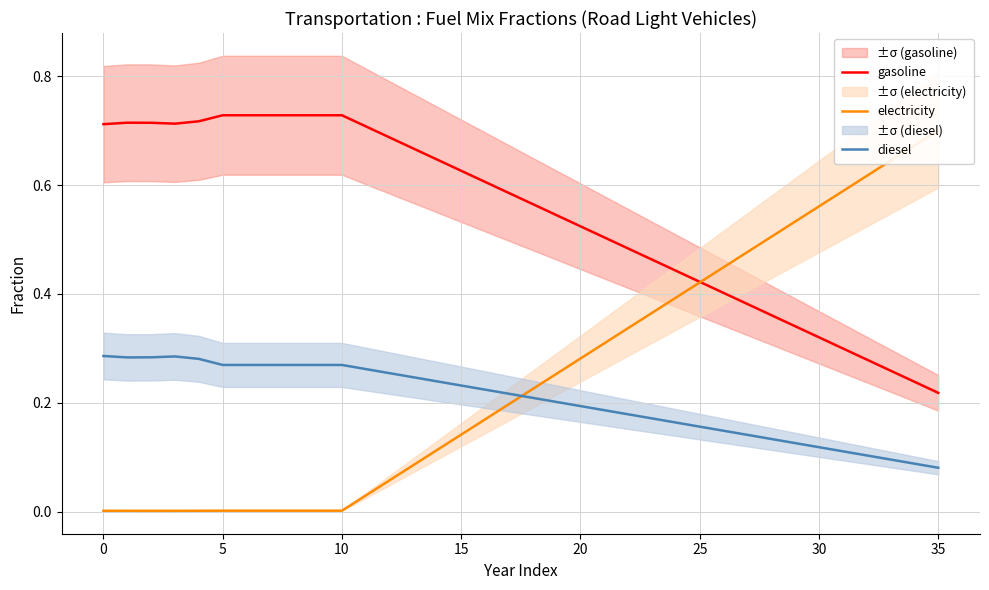

The gasoline series shows 0.5 at 22. True or false?

True